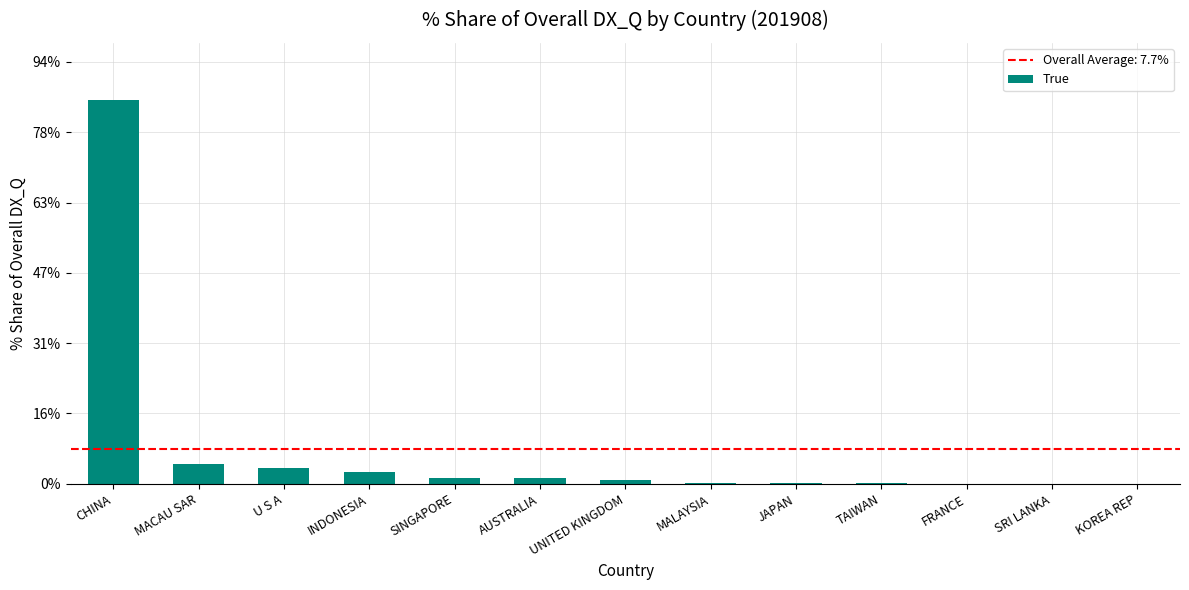

What is the change in value from U S A to INDONESIA?

-0.9